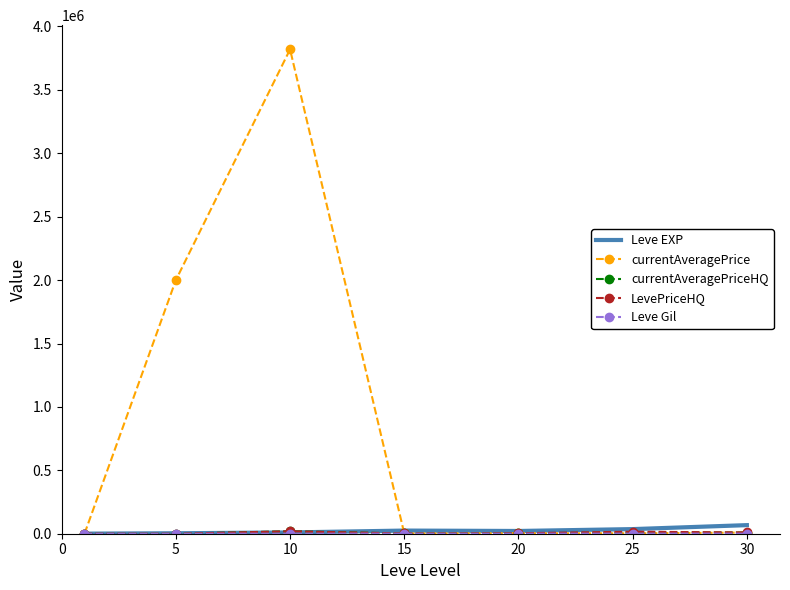

Which series has the largest total across all categories?

currentAveragePrice